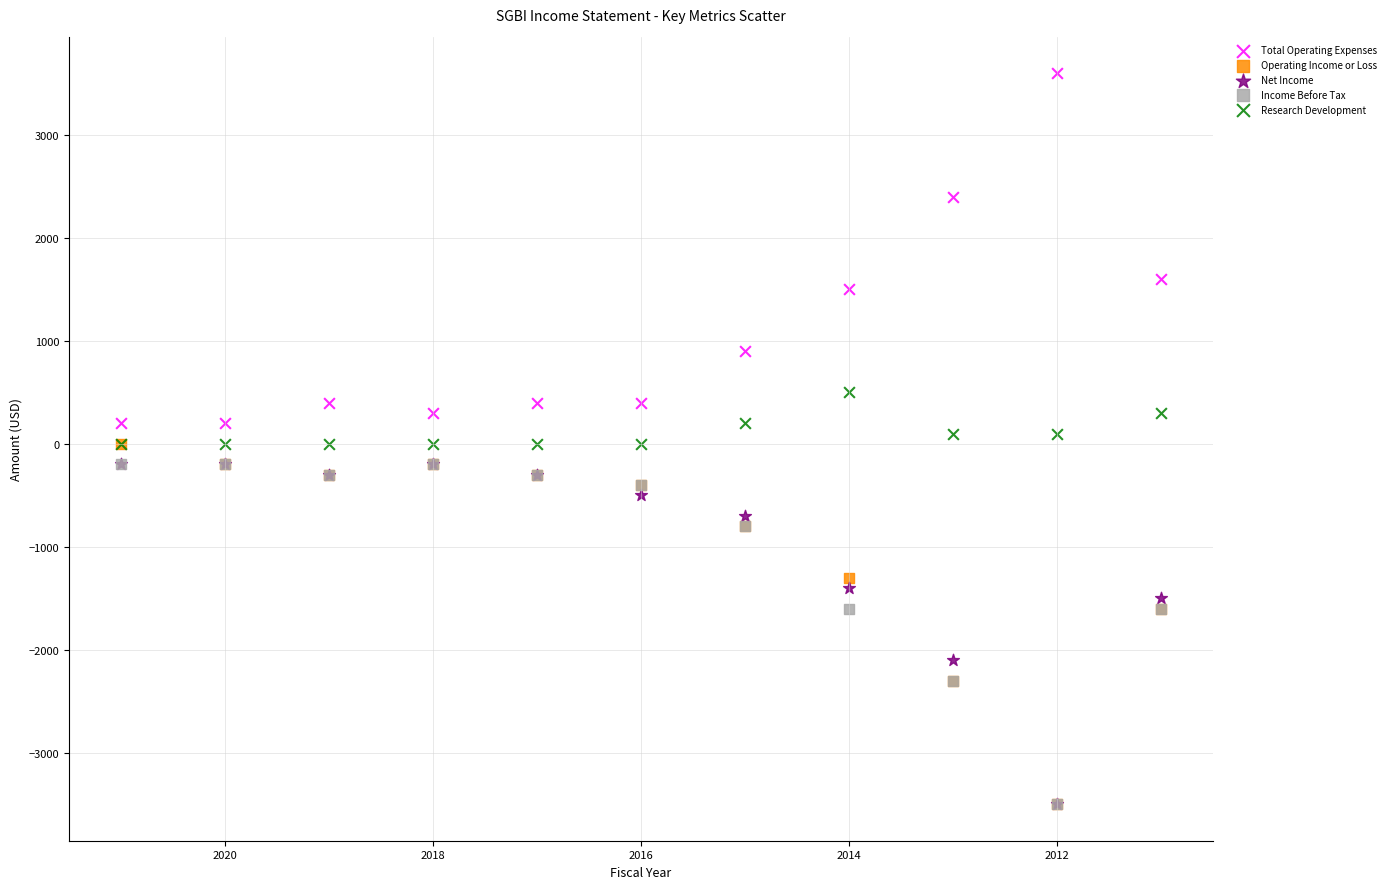

In the Total Operating Expenses series, what Y value is closest to 1900?

1600